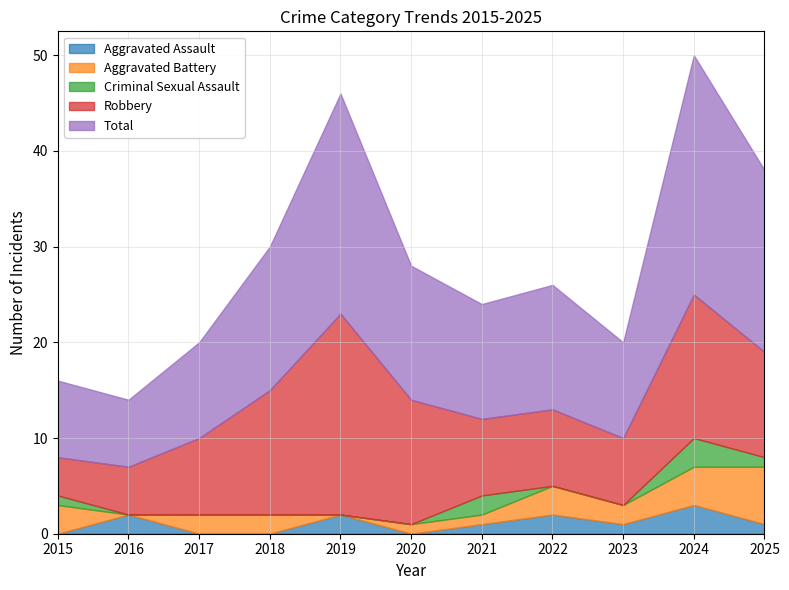

What is the sum of the Aggravated Battery values at 2021 and 2016?

1